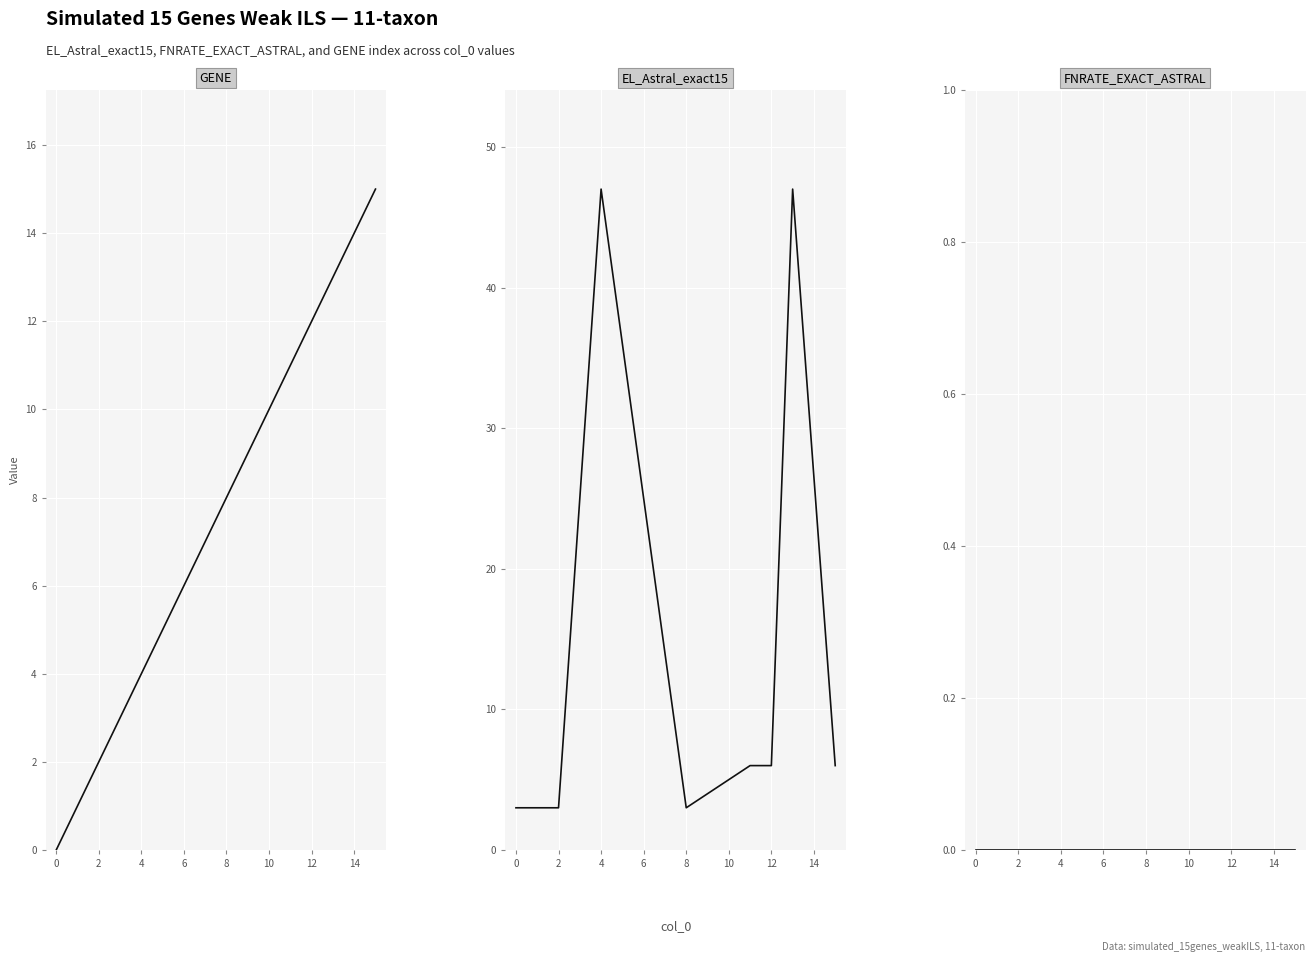

Is this an area chart (filled region under the line)?

No